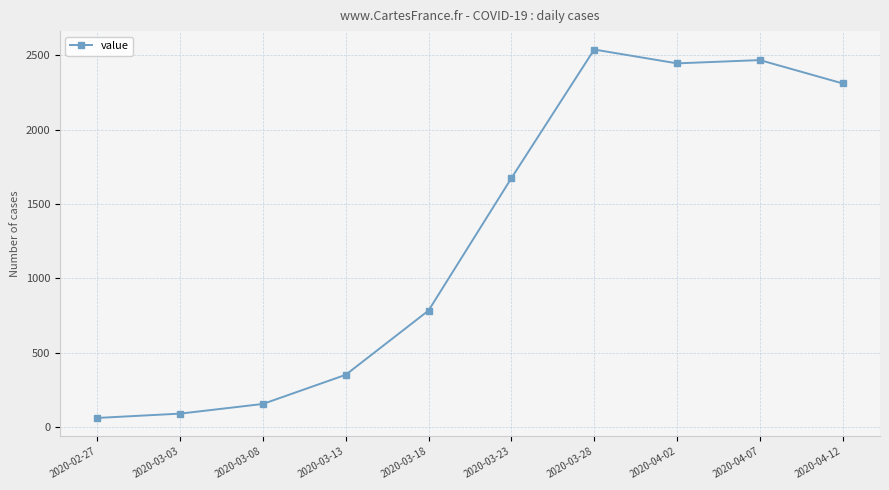

How many data points are less than 1673?

5